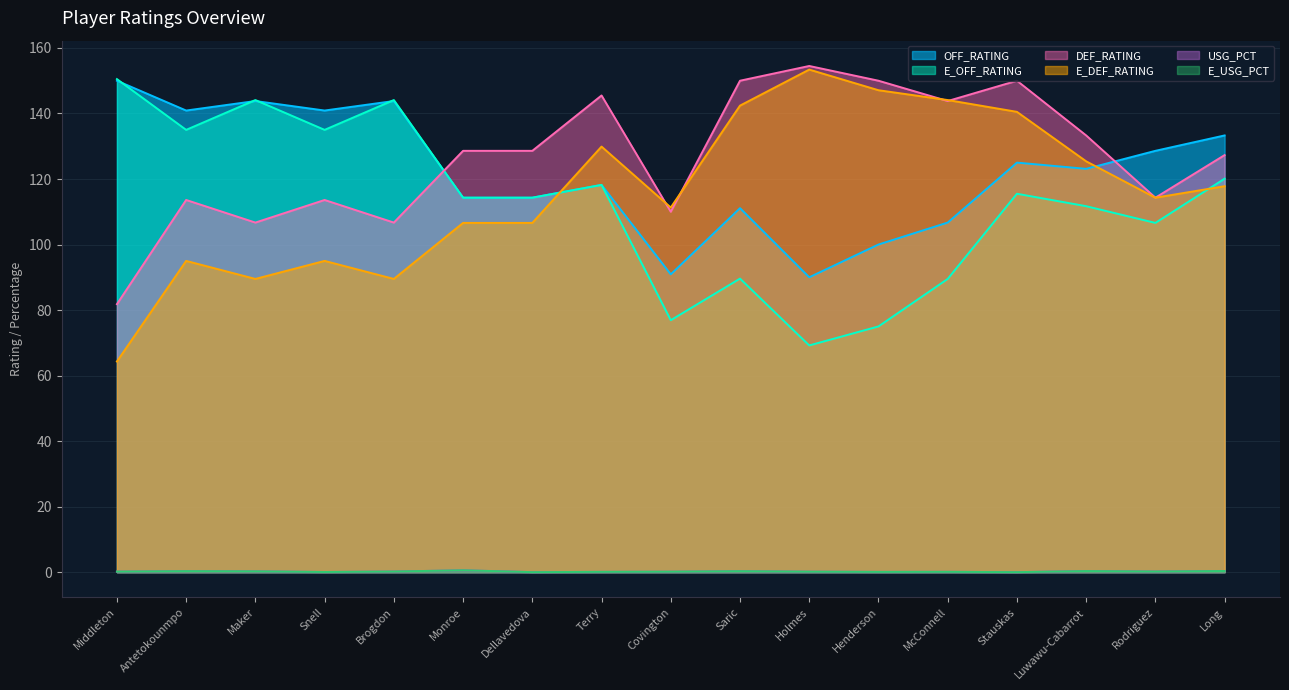

What is the label of the 3rd point from the right?

Luwawu-Cabarrot